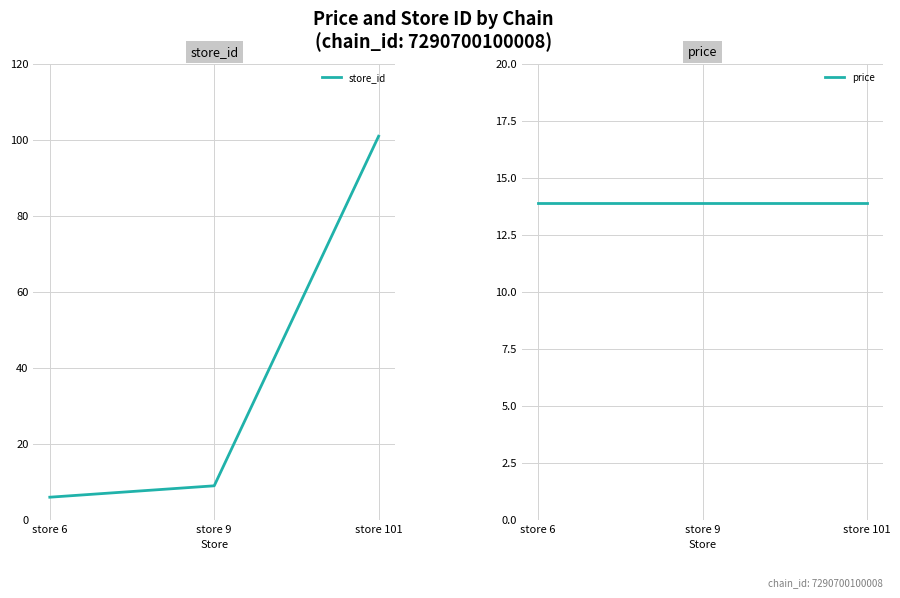

The price series shows 13.9 at store 9. True or false?

True